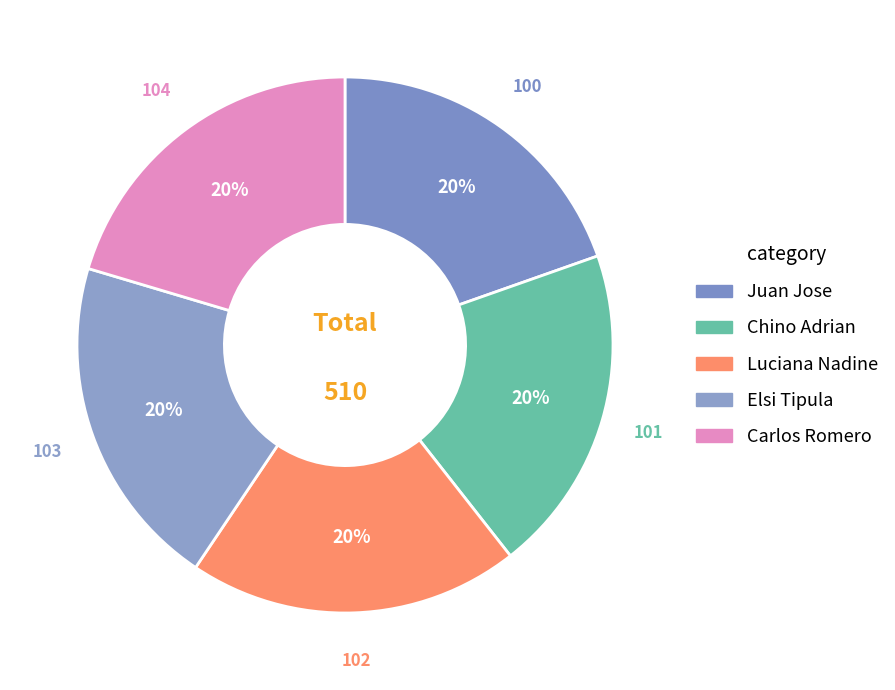

How many slices are in this pie chart?

5